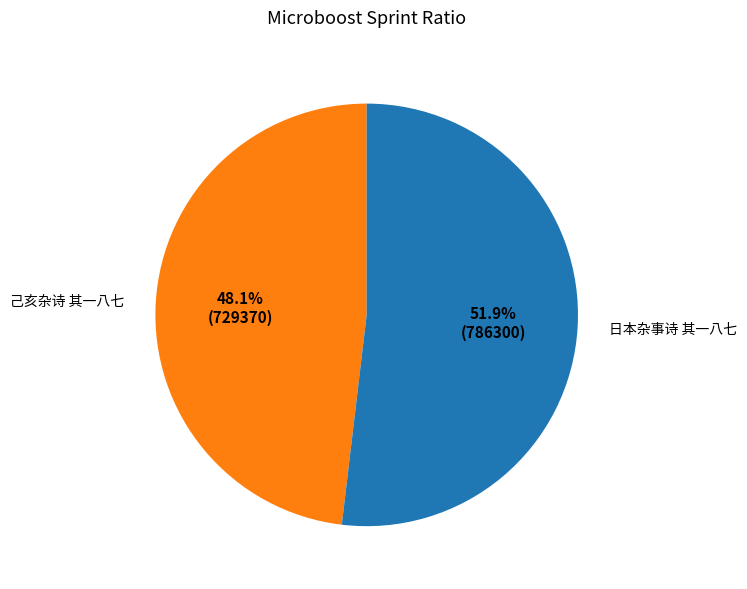

Count the number of slices in the pie.

2